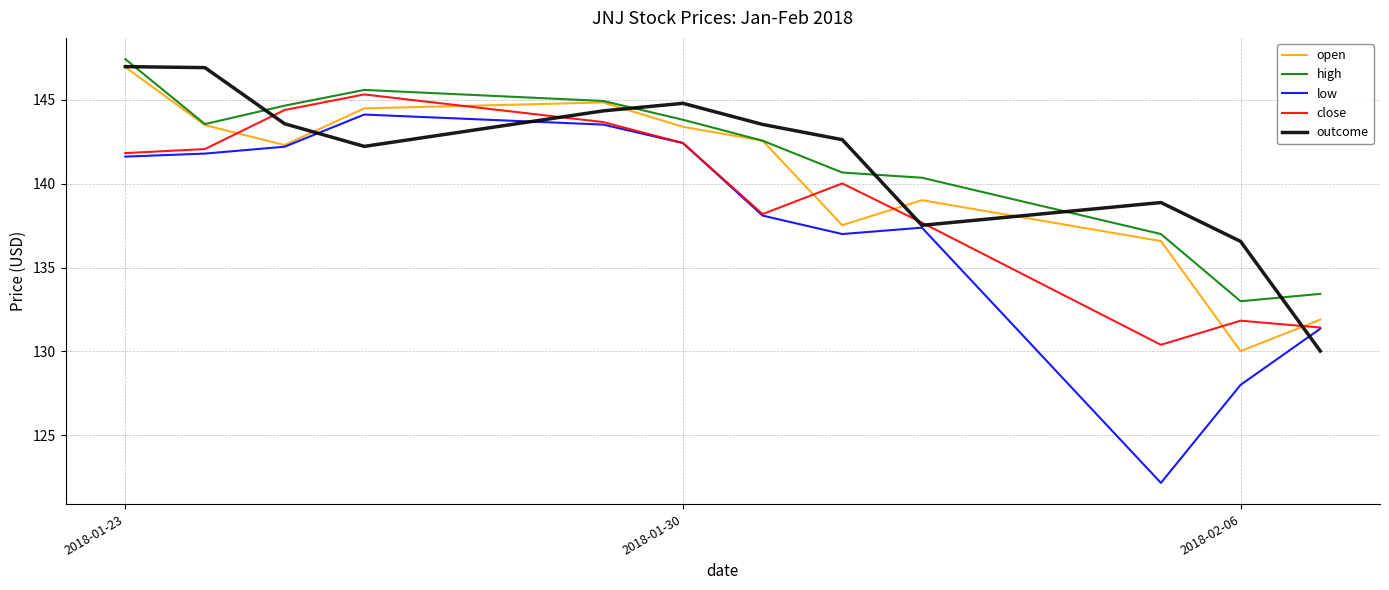

Which series has the largest range (max minus min)?

low